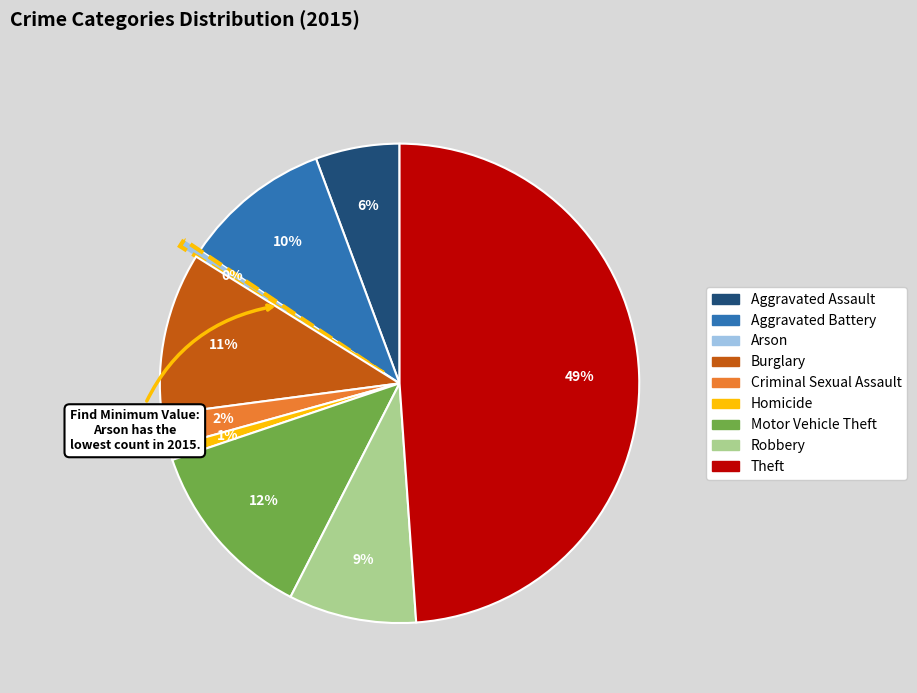

The Robbery slice represents 22% of the pie. True or false?

False